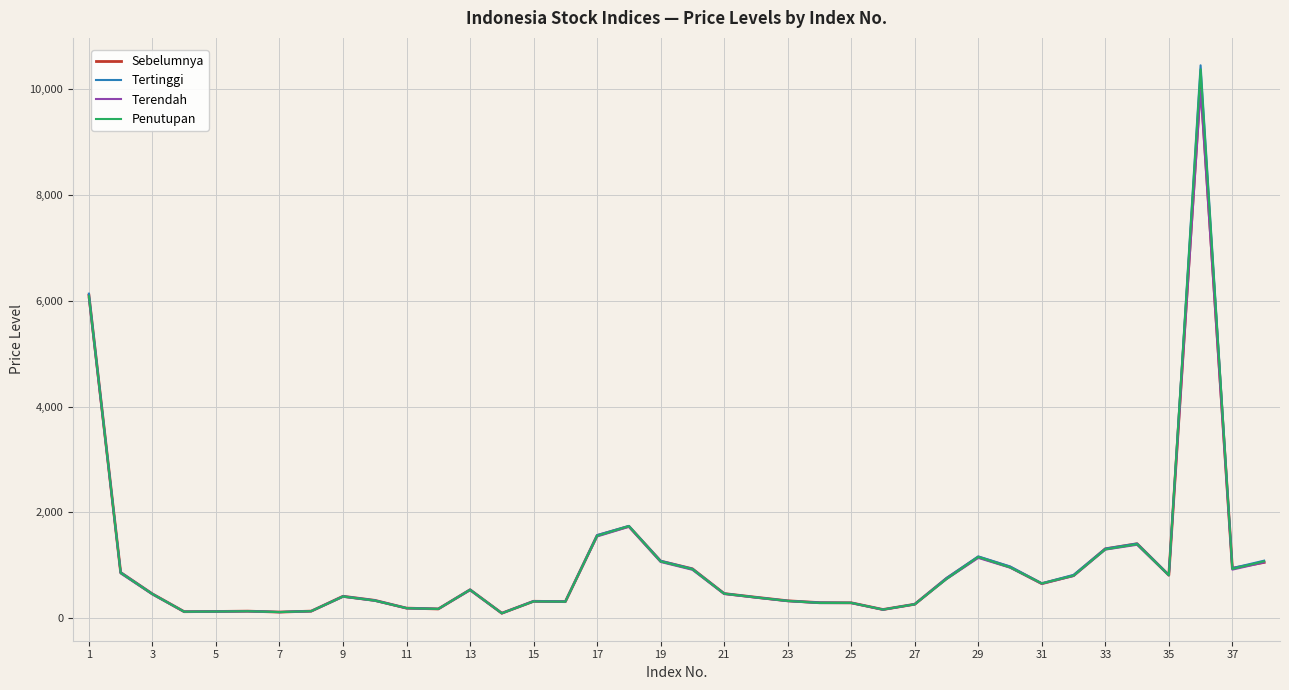

Which series has the widest spread of values?

Tertinggi